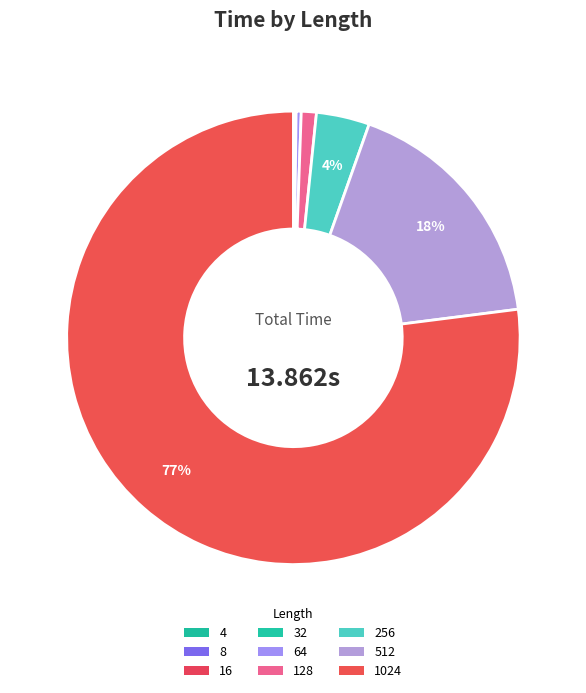

What is the change in value from 16 to 256?

+0.5